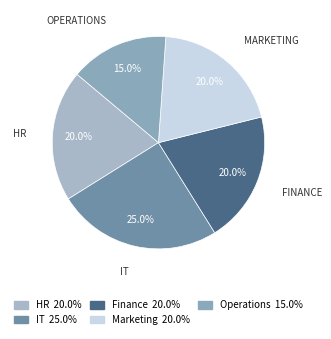

Which category has the biggest portion of the pie?

IT